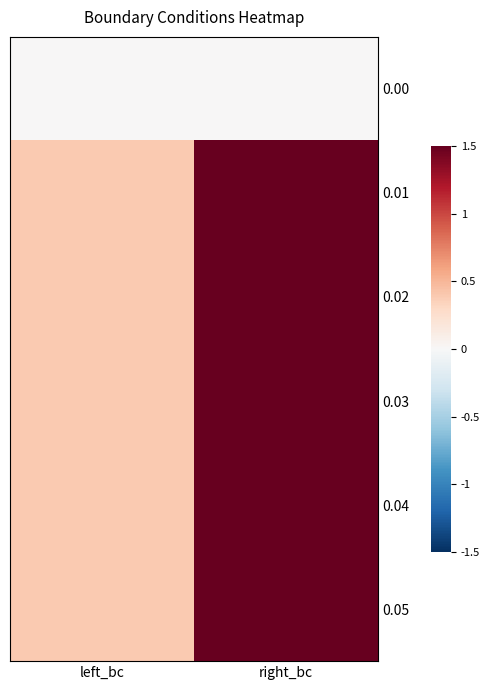

At which category is the sum across all series the highest?

right_bc